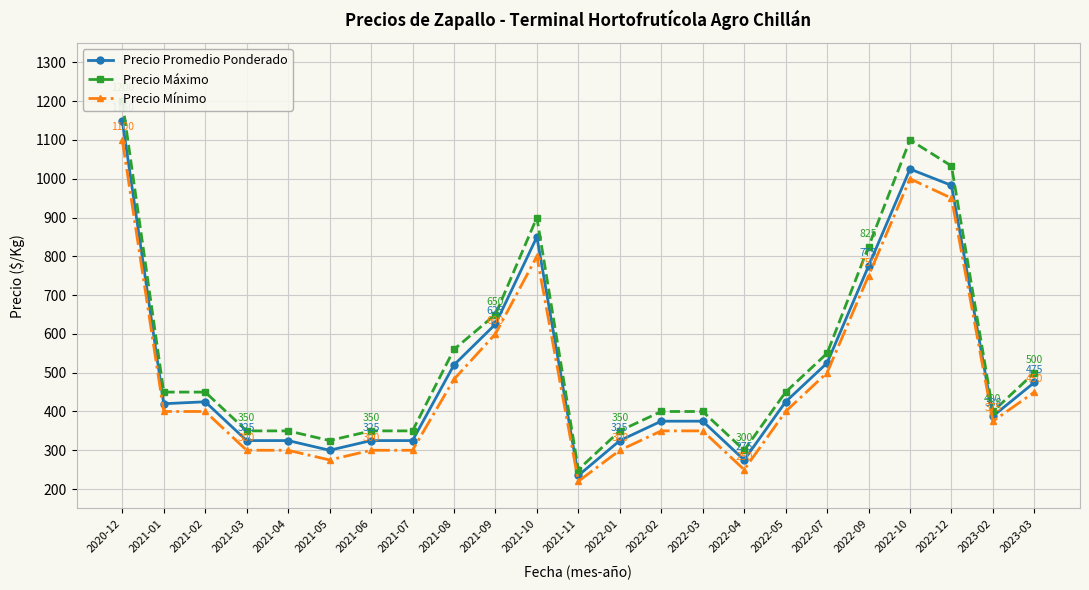

How many data points in Precio Mínimo are above 400?

9